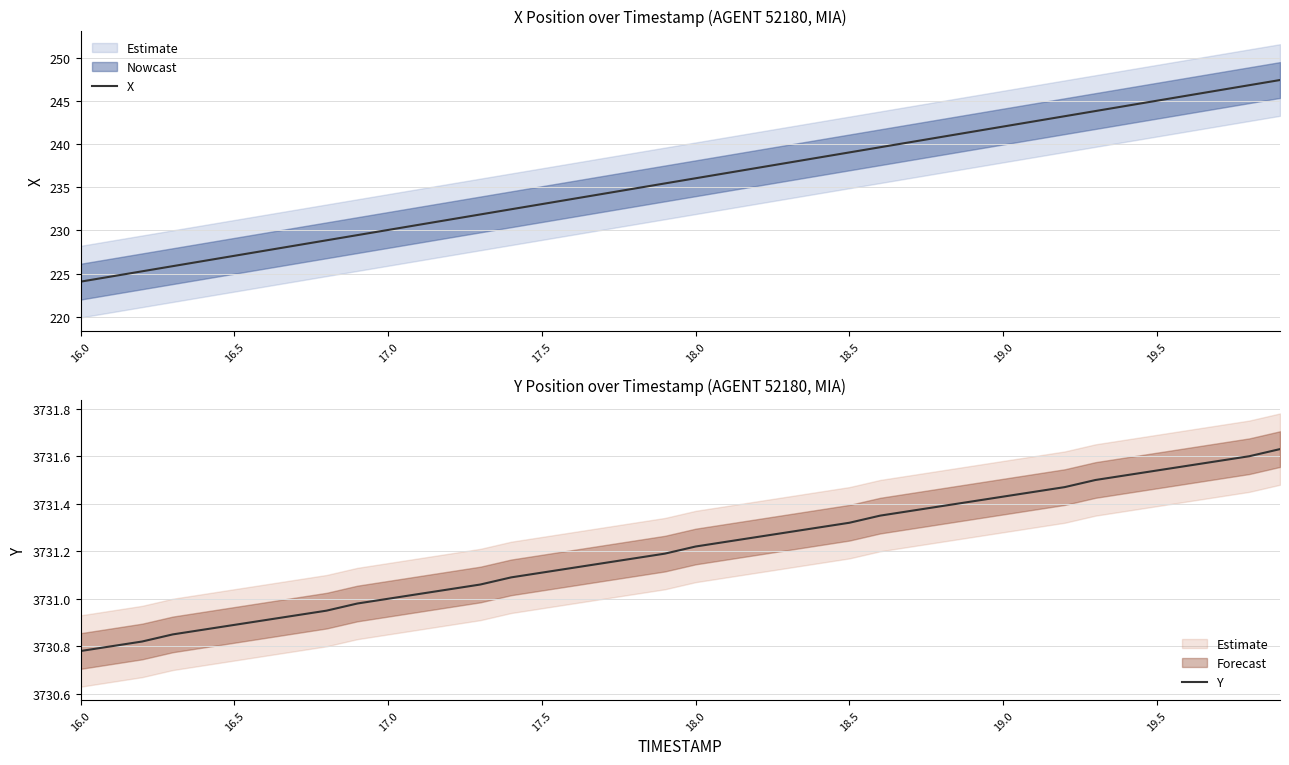

True or false: X has more than 1 points higher than both neighbors.

False